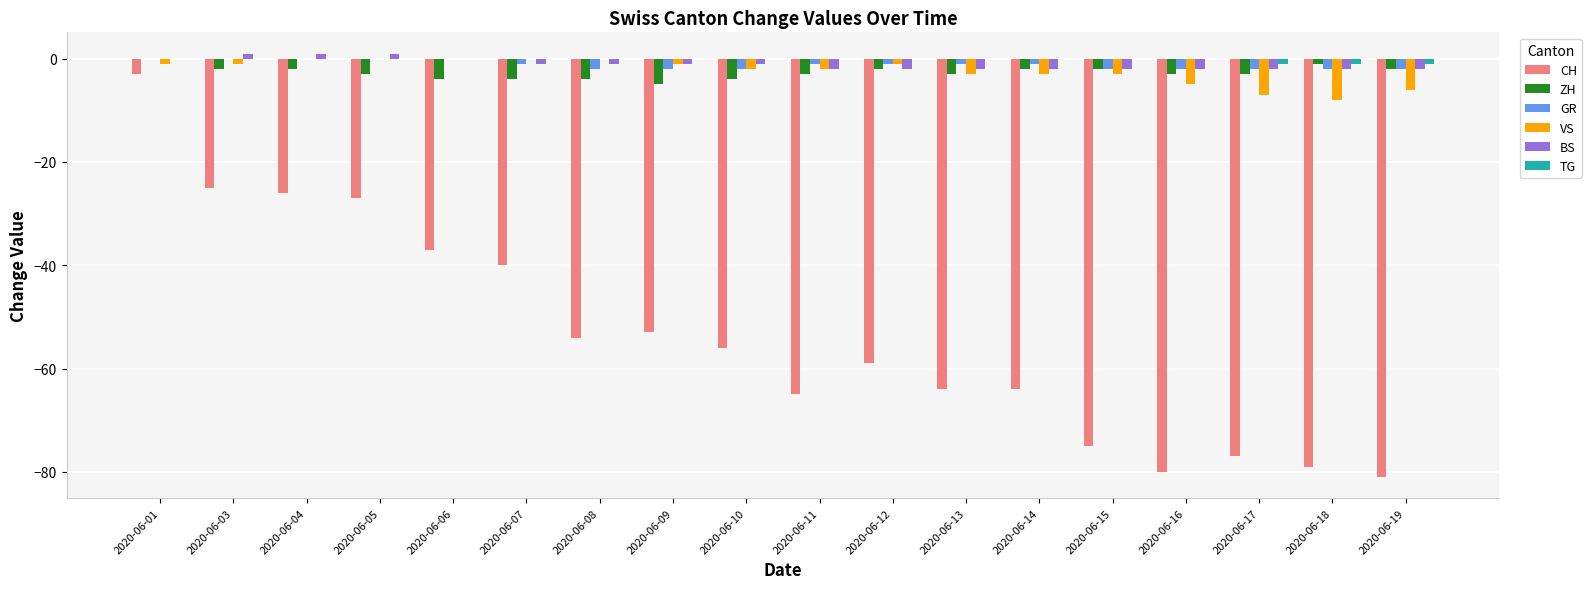

What is the difference between the GR values at 2020-06-04 and 2020-06-08?

2